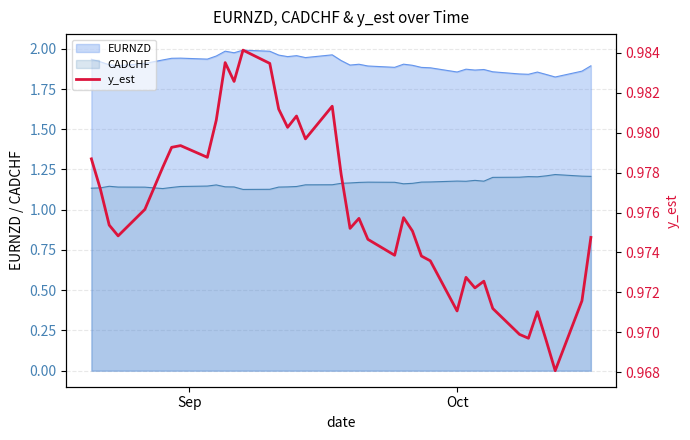

True or false: CADCHF and EURNZD intersect in this chart.

False